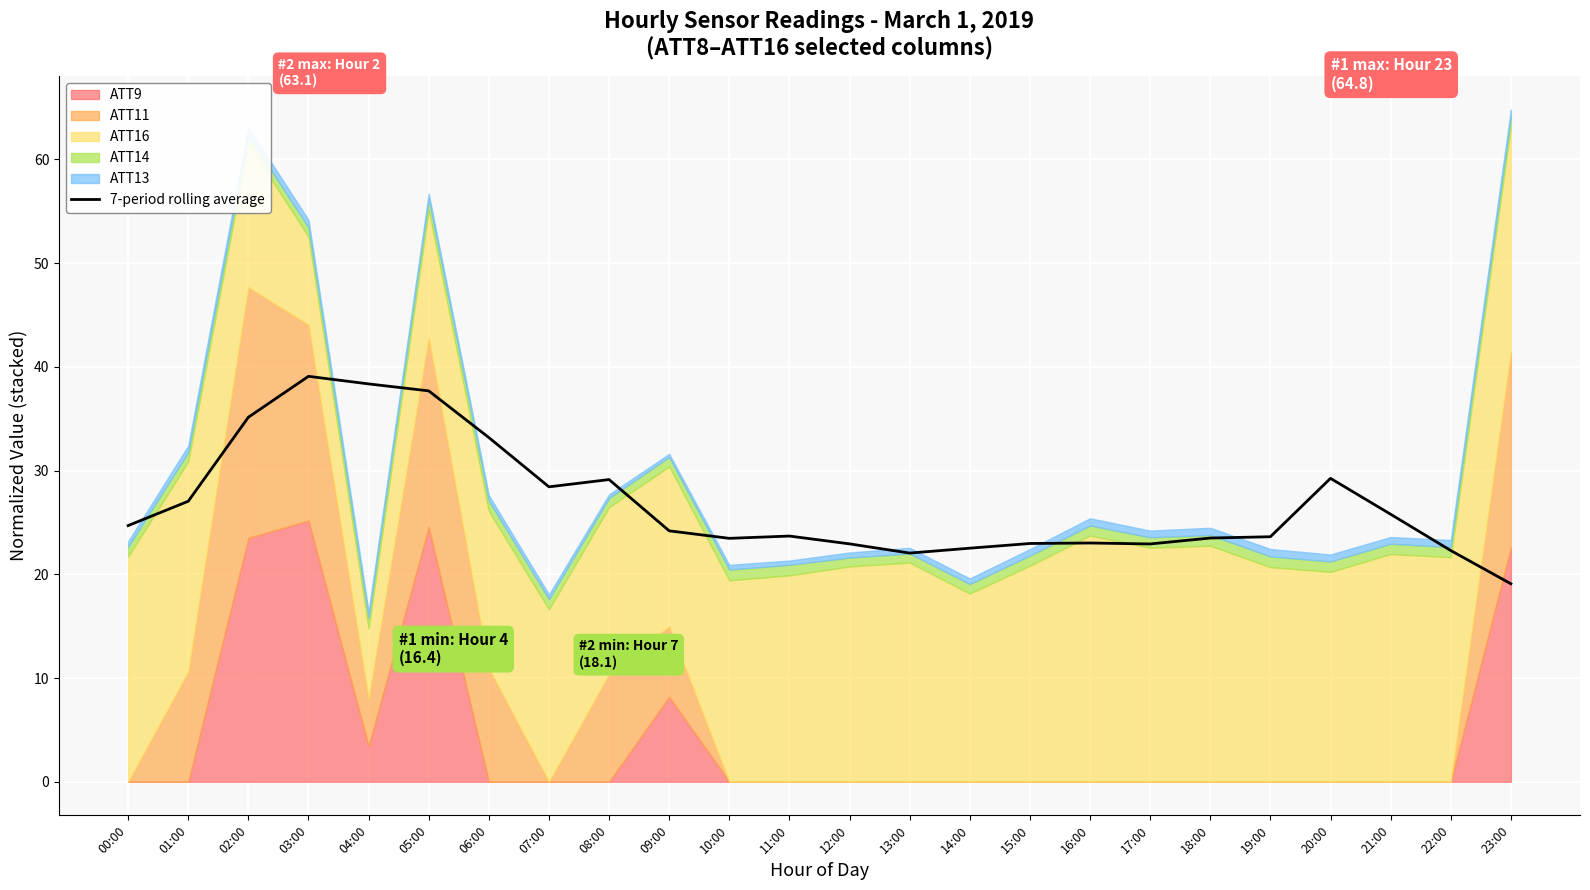

Where is the data nearest to the value 29?

08:00